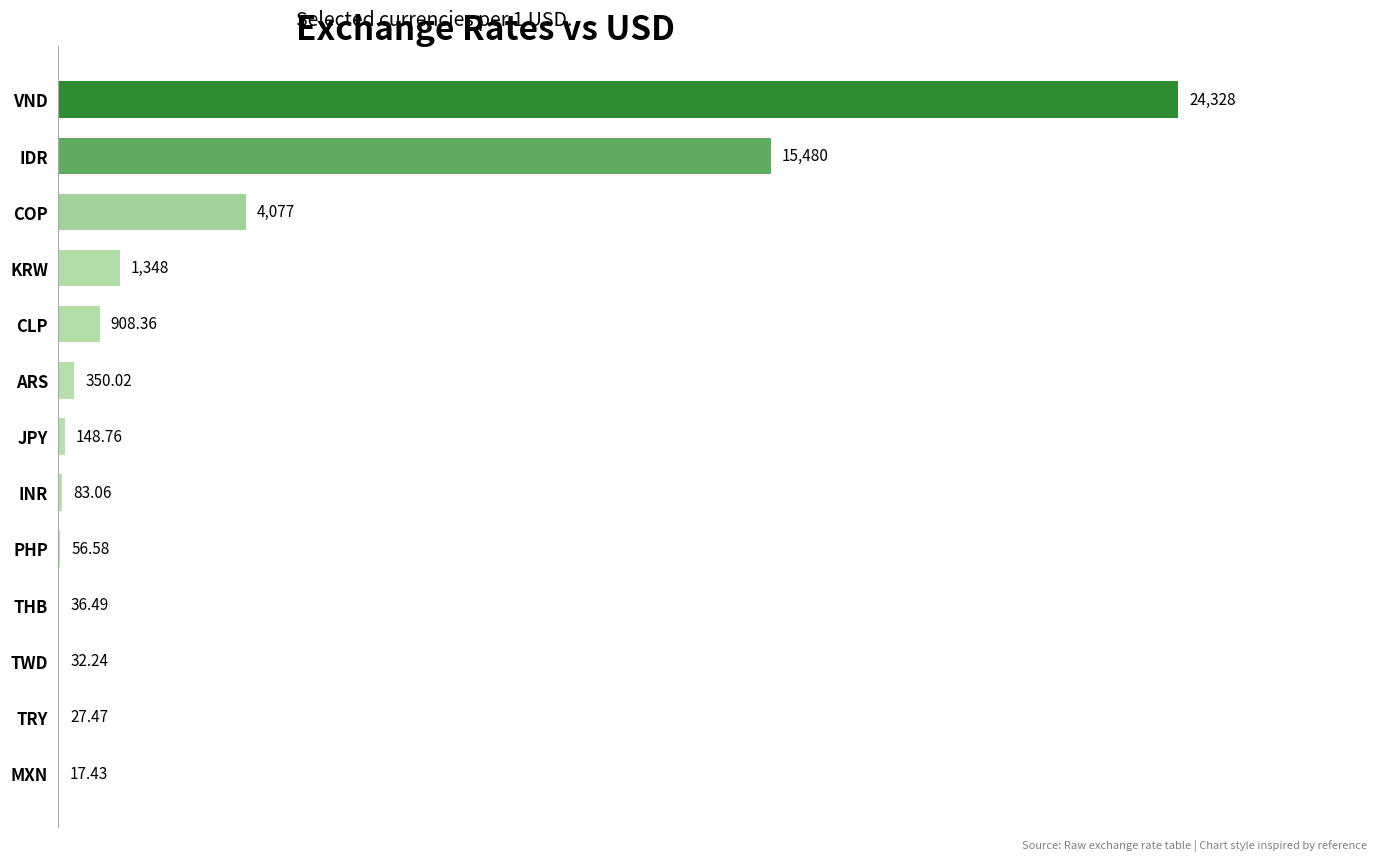

Where is the data nearest to the value 12172?

IDR